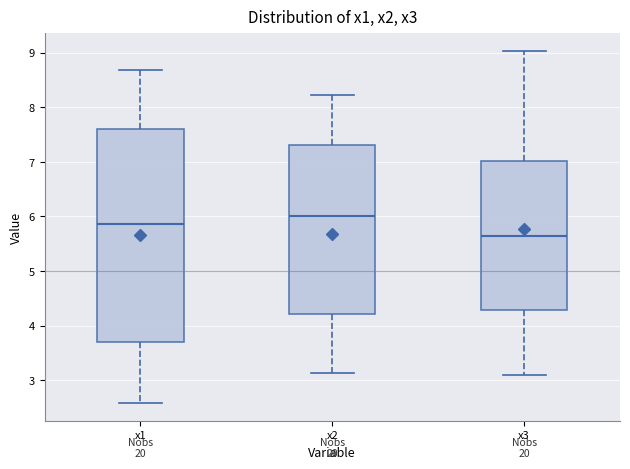

Reading left to right, read every box against the y-axis: the position of its median line, the range the box covers, and the ends of its whiskers. The values are not printed on the chart, so give them approximately, as read against the axis.

x1: median 5.9, box 3.7 to 7.6, whiskers 2.6 to 8.7
x2: median 6.0, box 4.2 to 7.3, whiskers 3.1 to 8.2
x3: median 5.6, box 4.3 to 7.0, whiskers 3.1 to 9.0